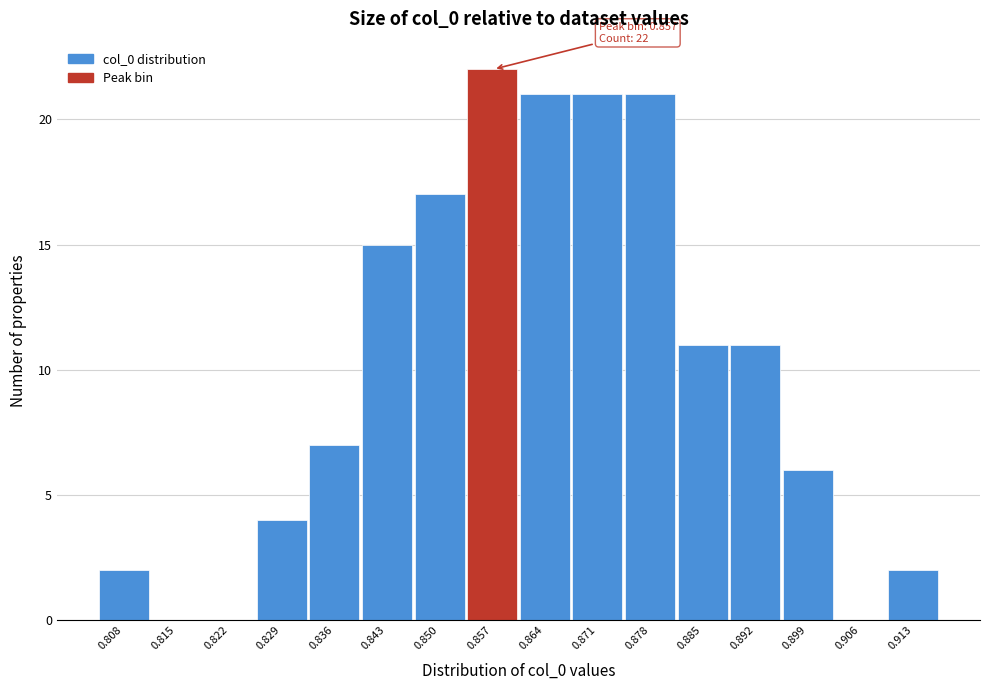

Reading left to right, list all the values displayed in this chart.

0.808=2	0.815=0	0.822=0	0.829=4	0.836=7	0.843=15	0.850=17	0.857=22	0.864=21	0.871=21	0.878=21	0.885=11	0.892=11	0.899=6	0.906=0	0.913=2